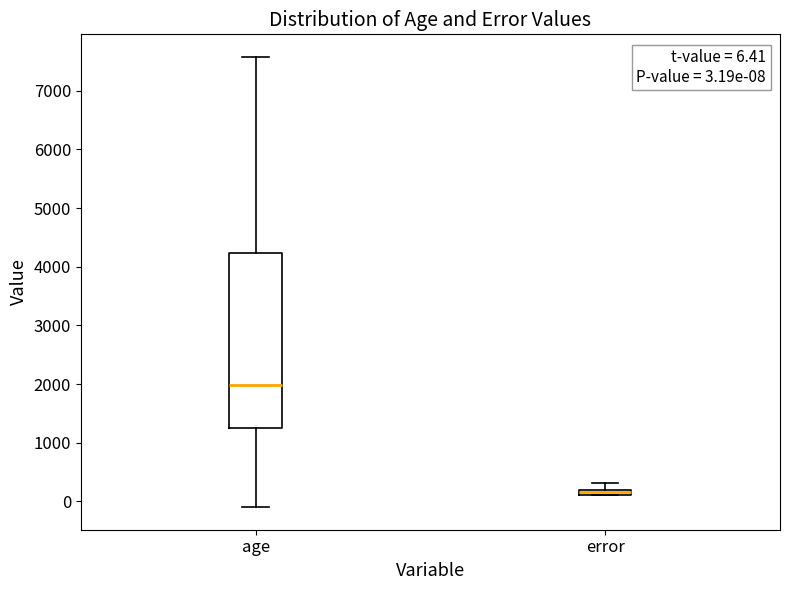

Comparing the boxes themselves (not the whiskers), which one is the tallest?

age